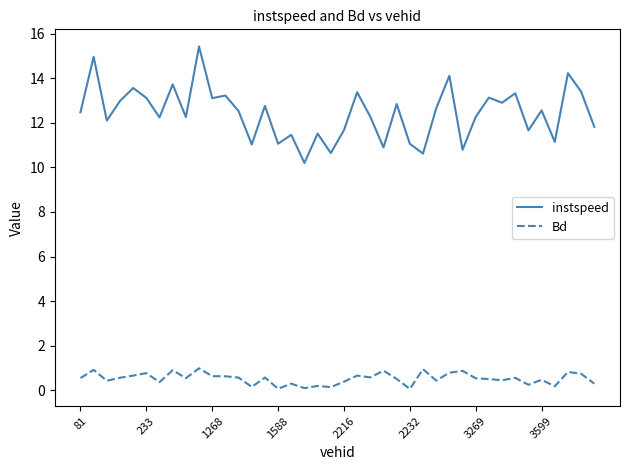

True or false: instspeed has more than 2 points higher than both neighbors.

True